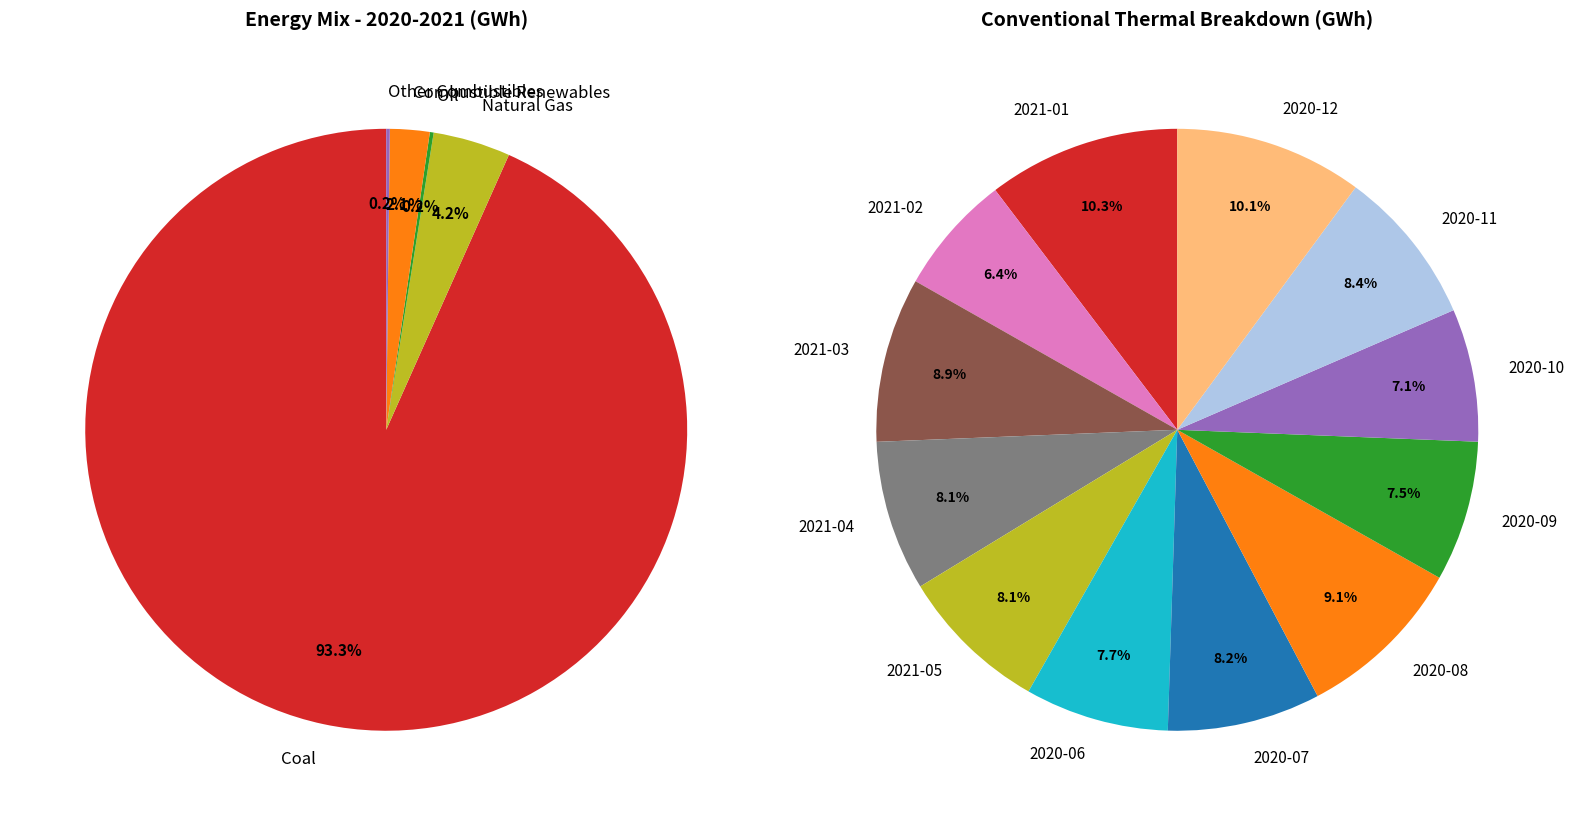

What percentage is the 2020-10 slice, to the nearest percent?

7%